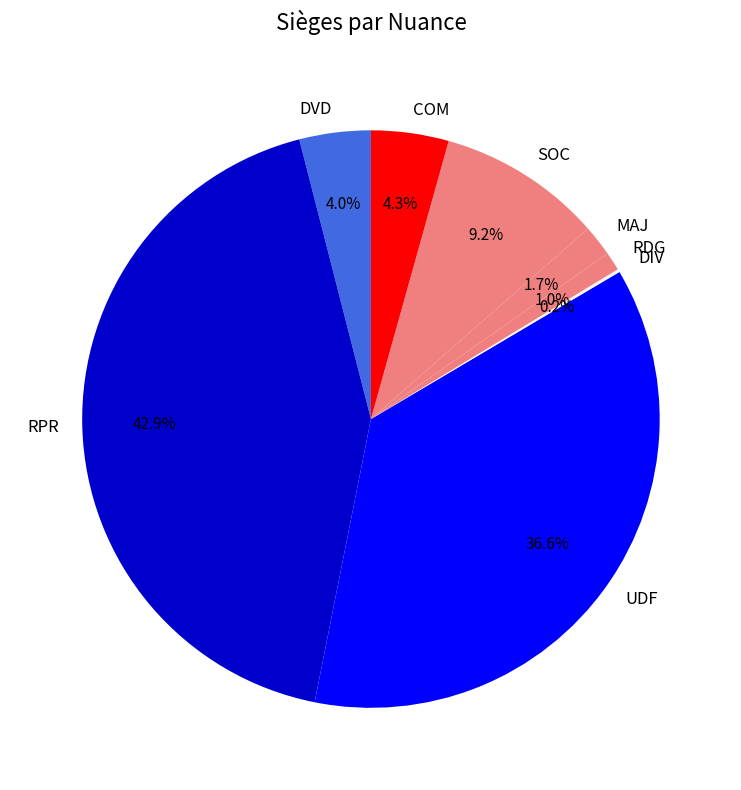

To the nearest percent, what portion does MAJ represent?

2%